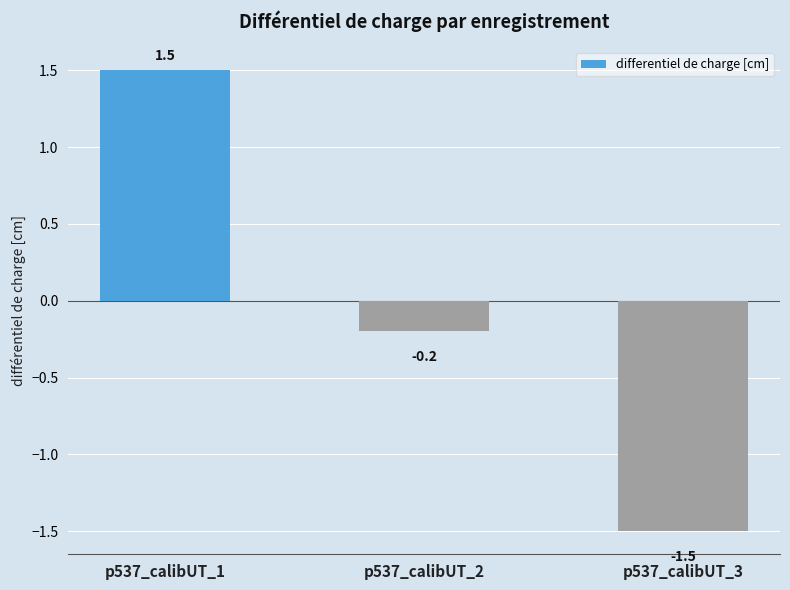

The value at p537_calibUT_3 is -2.3. True or false?

False